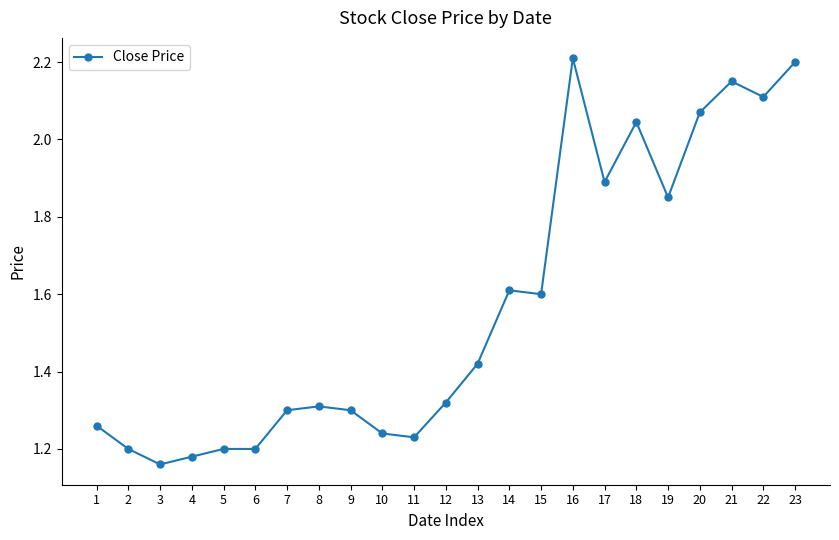

What is the difference between the values at 14 and 6?

0.4